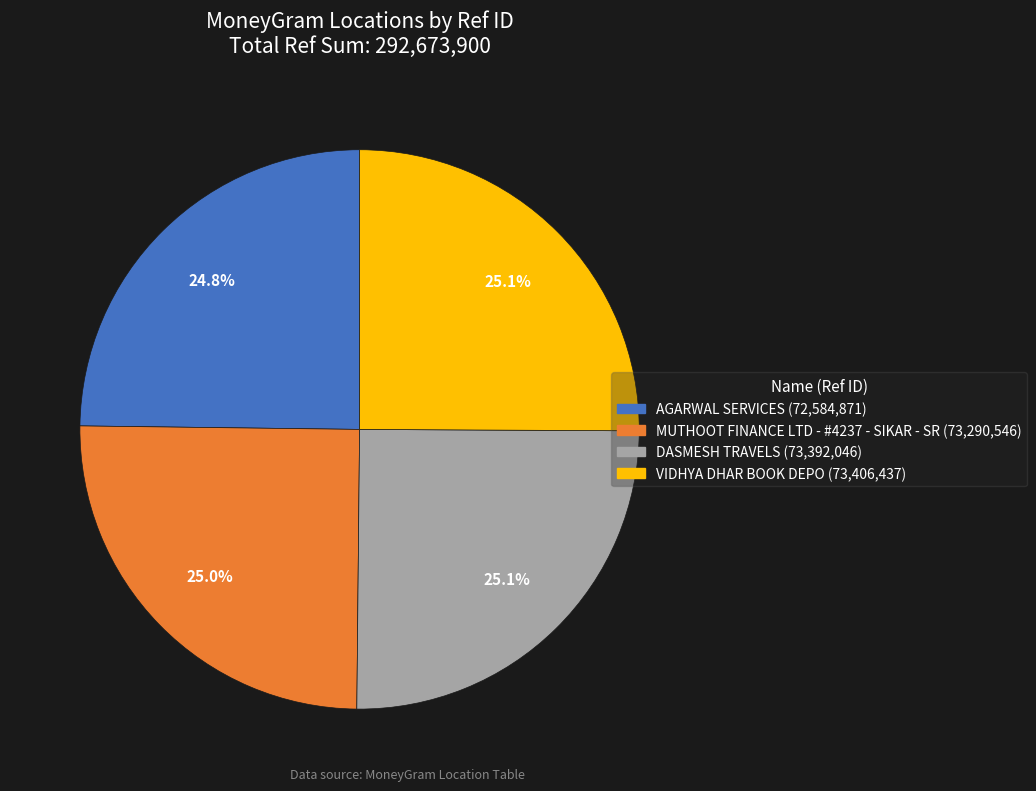

What is the ratio of the value at AGARWAL SERVICES to the value at DASMESH TRAVELS?

1.0